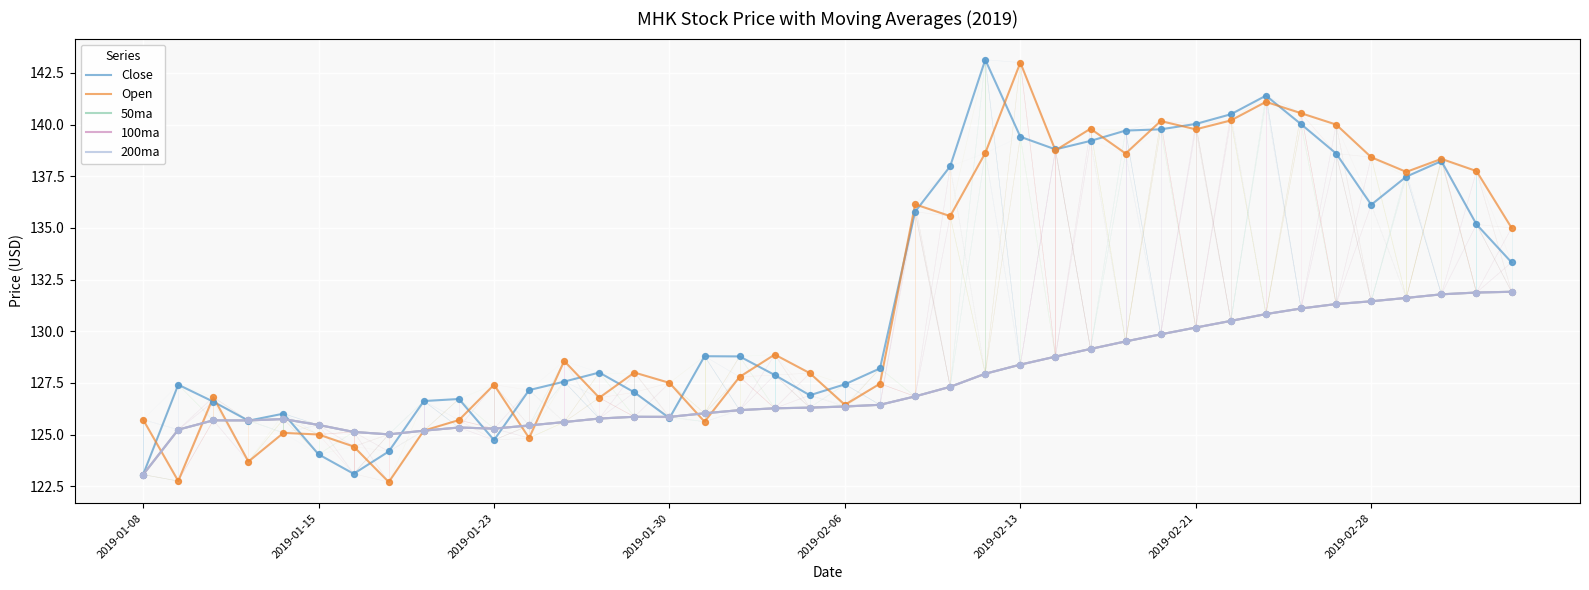

Does the chart have visible grid lines?

Yes